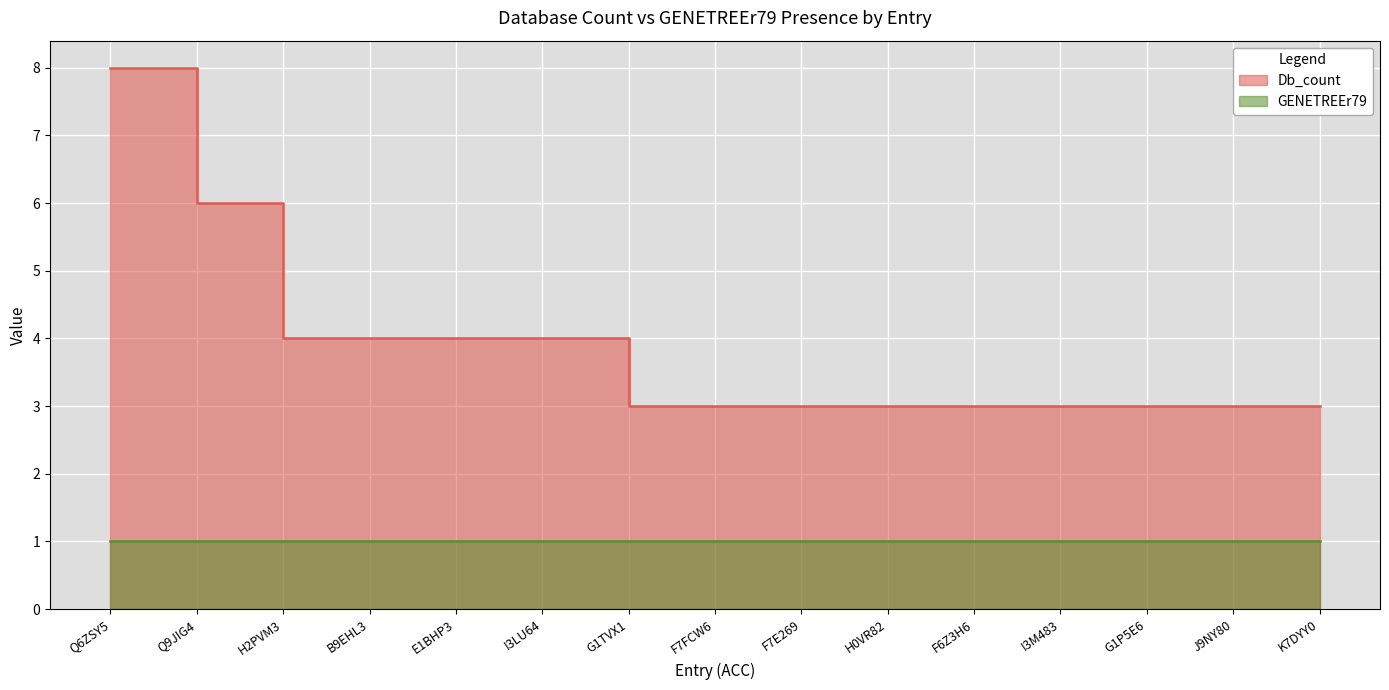

Approximately how many times larger is the value at I3M483 compared to Q9JIG4?

0.5